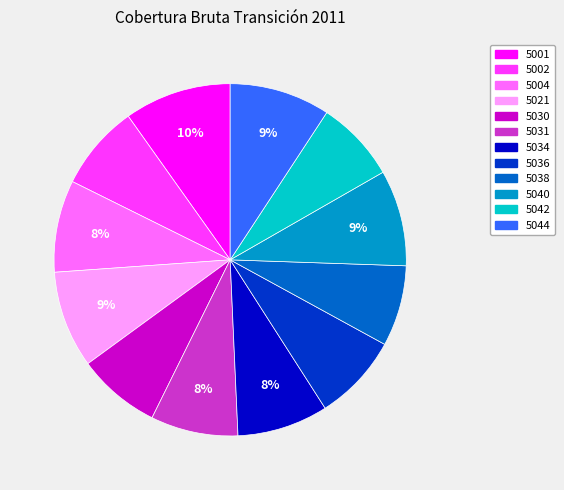

Which category has the biggest portion of the pie?

5001